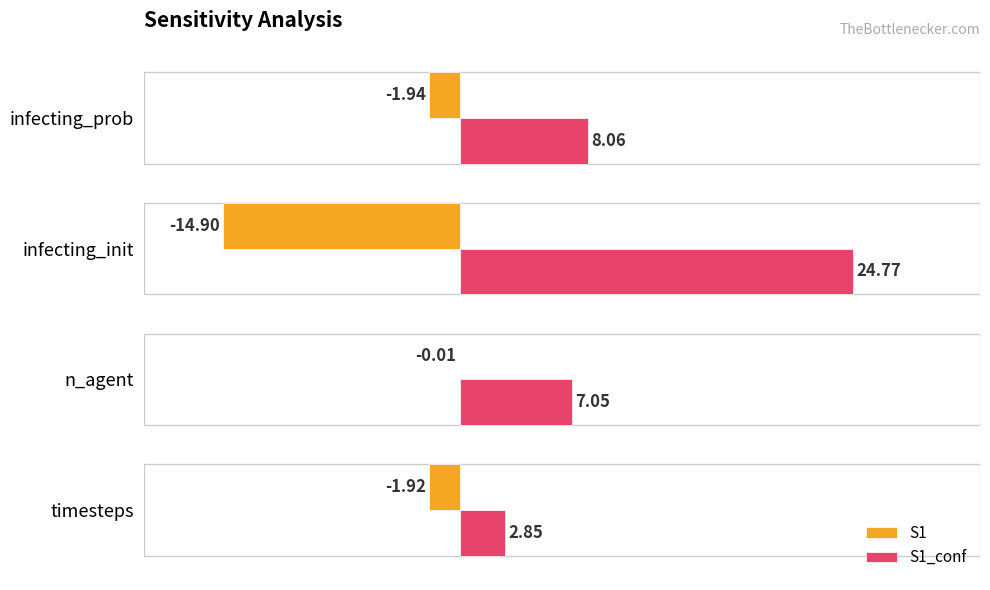

Where is S1_conf nearest to the value 13?

infecting_prob